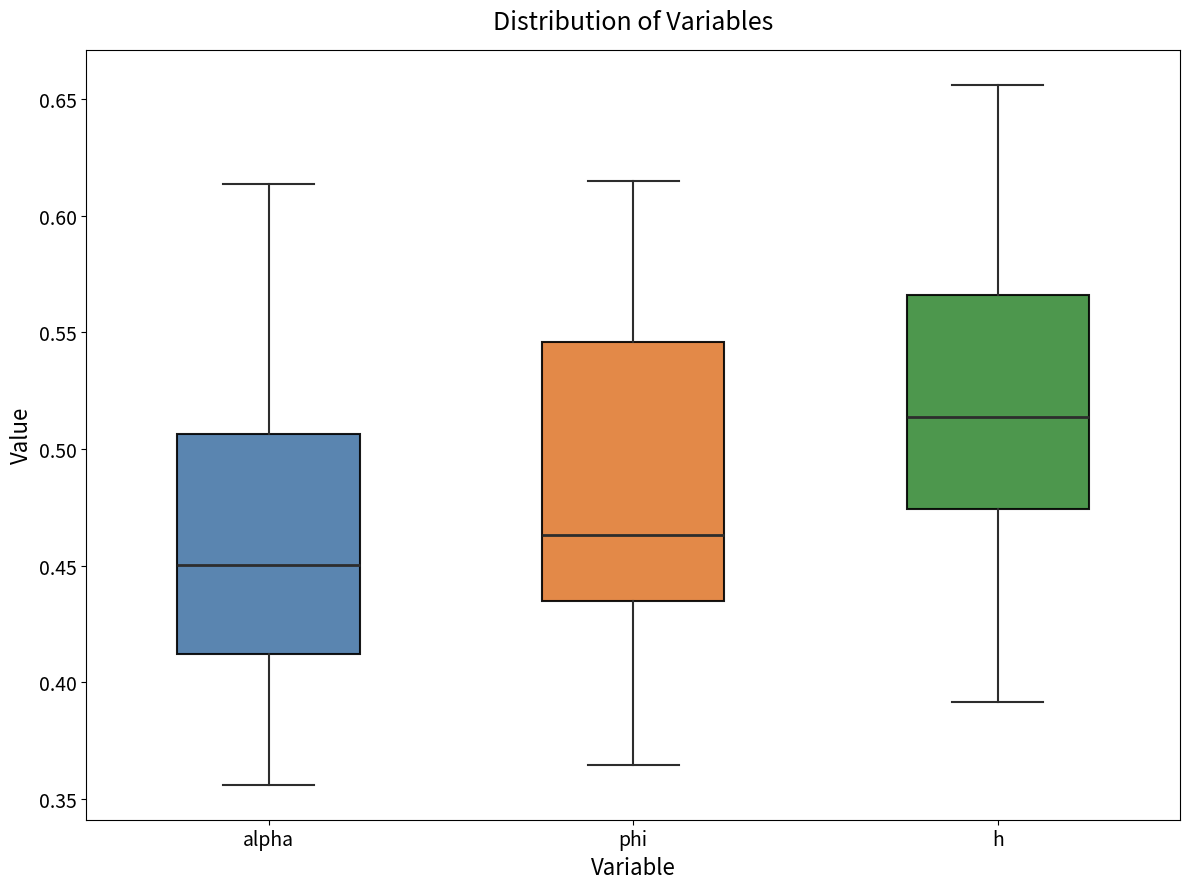

Which box's median line is the lowest?

alpha